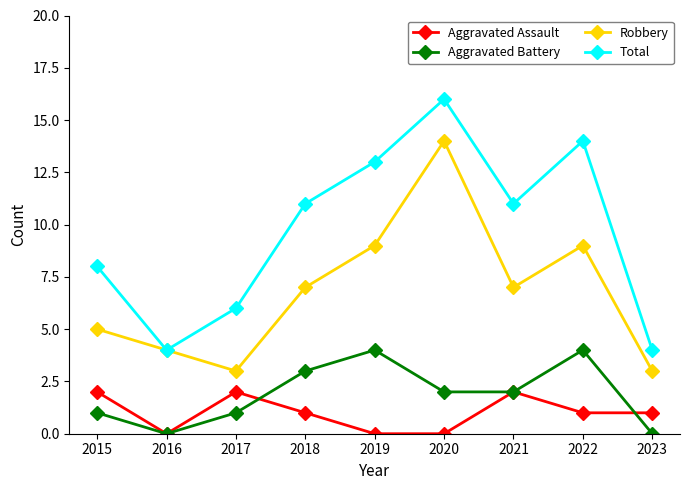

After their last crossing, which series has the higher values: Aggravated Assault or Aggravated Battery?

Aggravated Assault